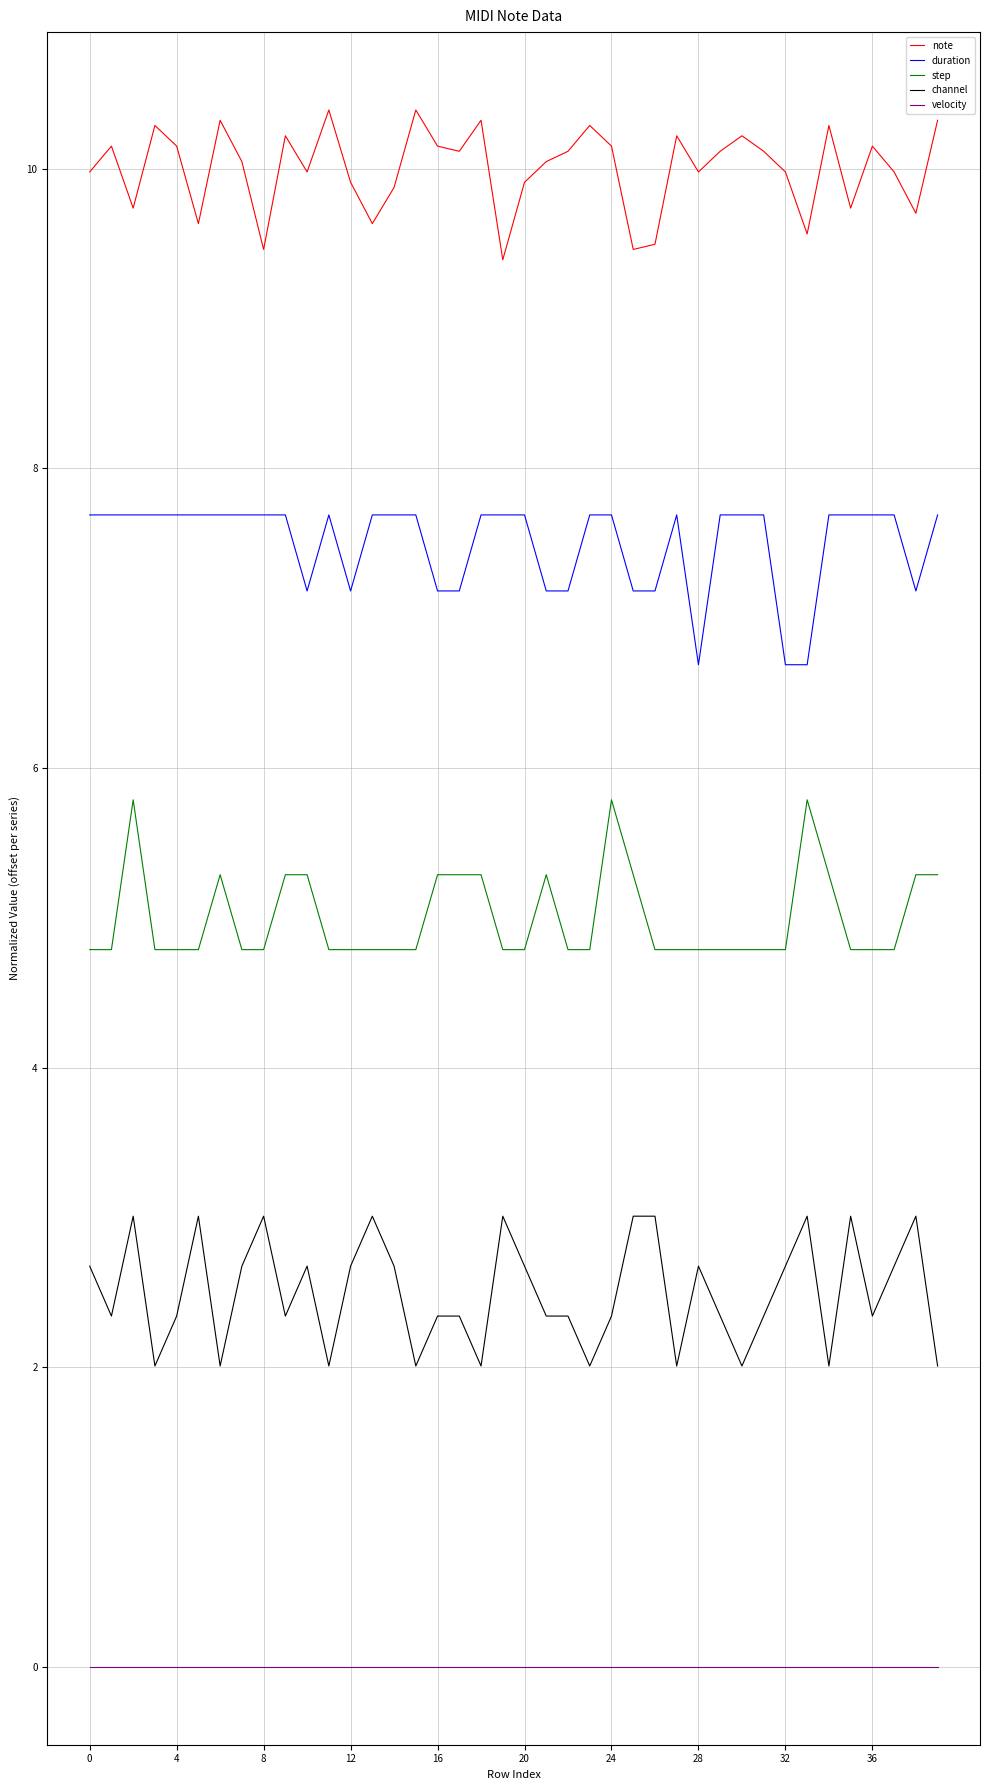

What is the highest value of the duration series?

7.7